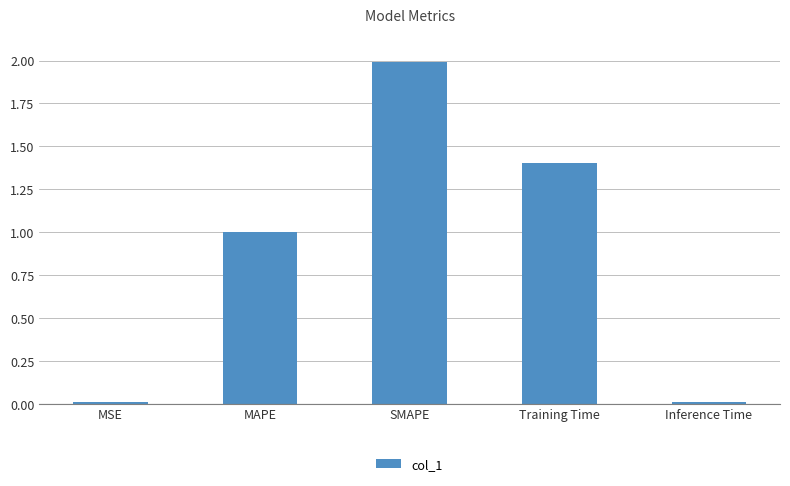

What is the sum of the values at SMAPE and MAPE?

3.0